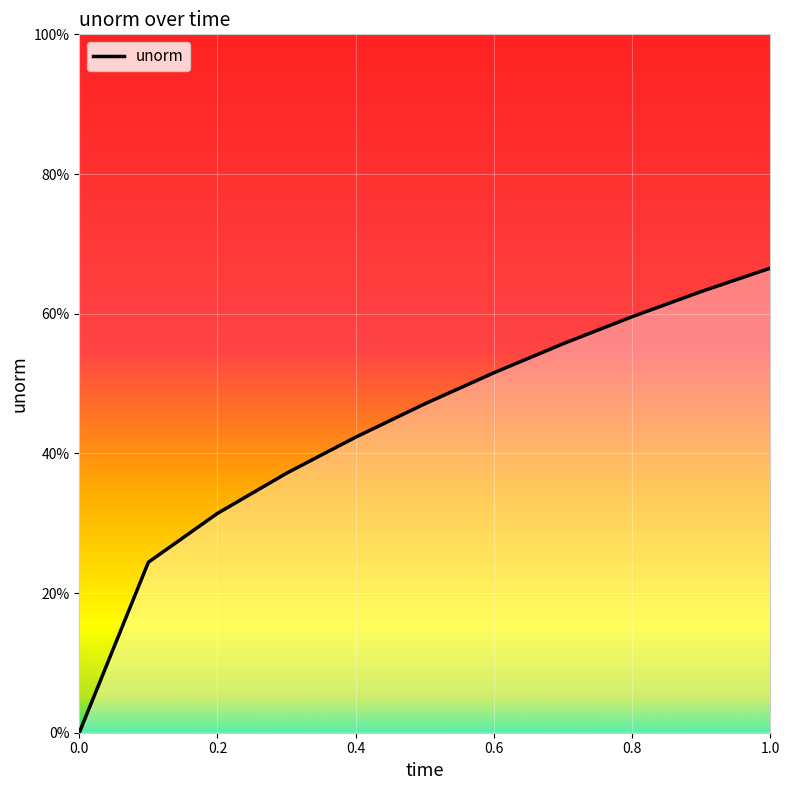

How many values are above zero?

10